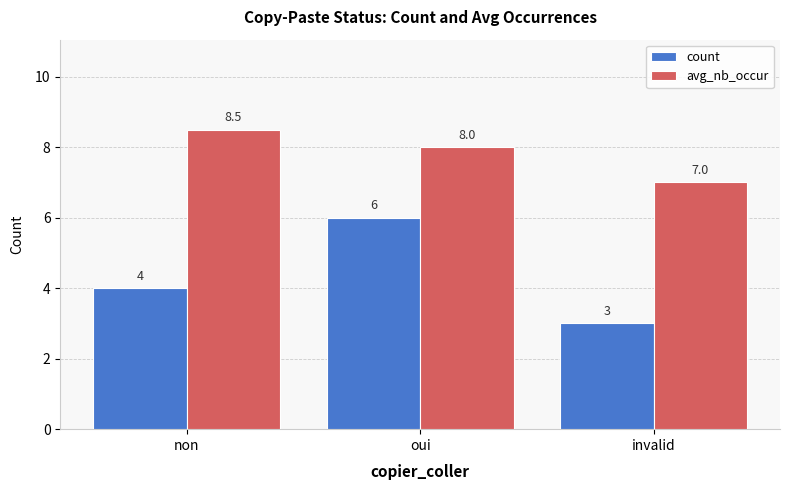

What is the difference between the highest and lowest values at oui?

2.0